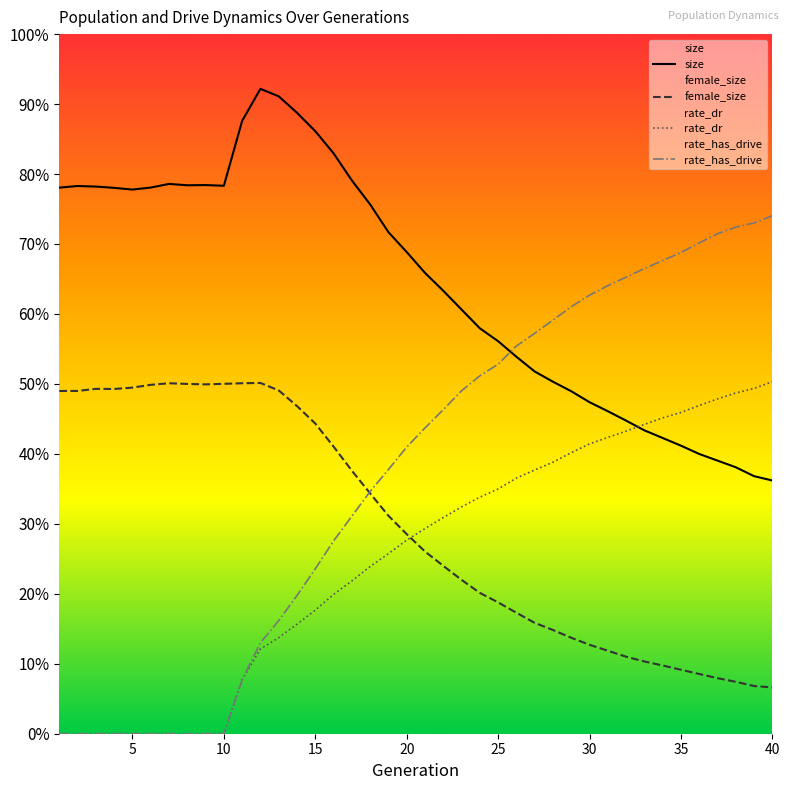

How many lines are shown in the chart?

4